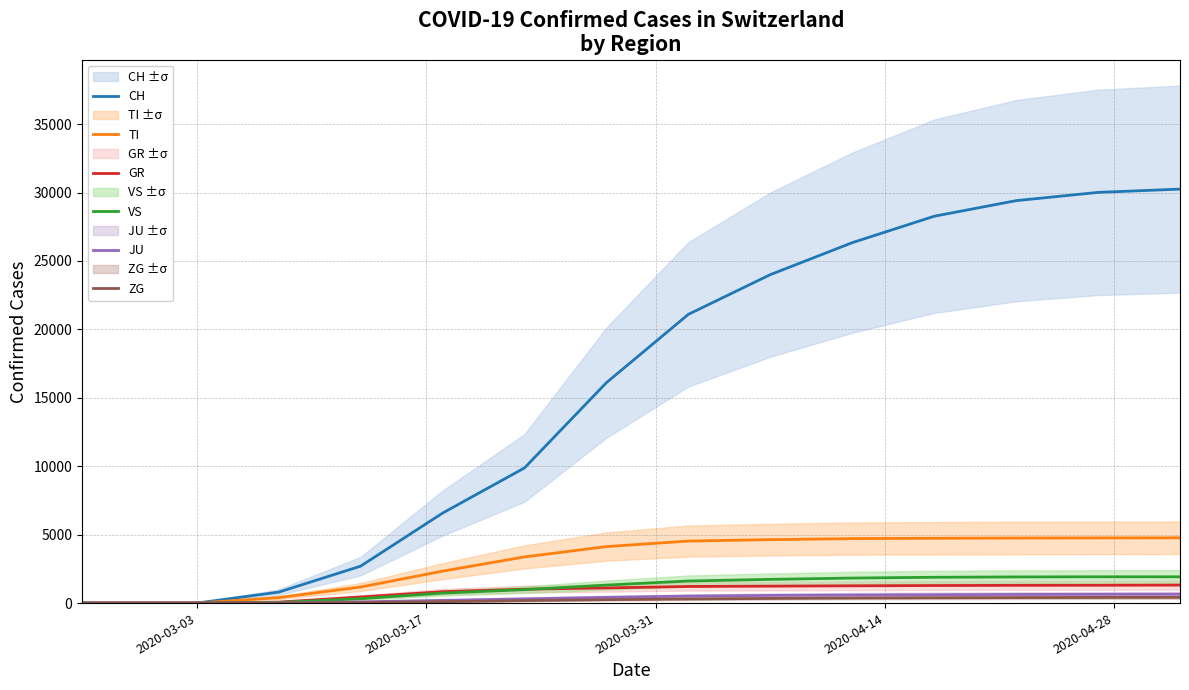

True or false: TI has more than 2 points higher than both neighbors.

False